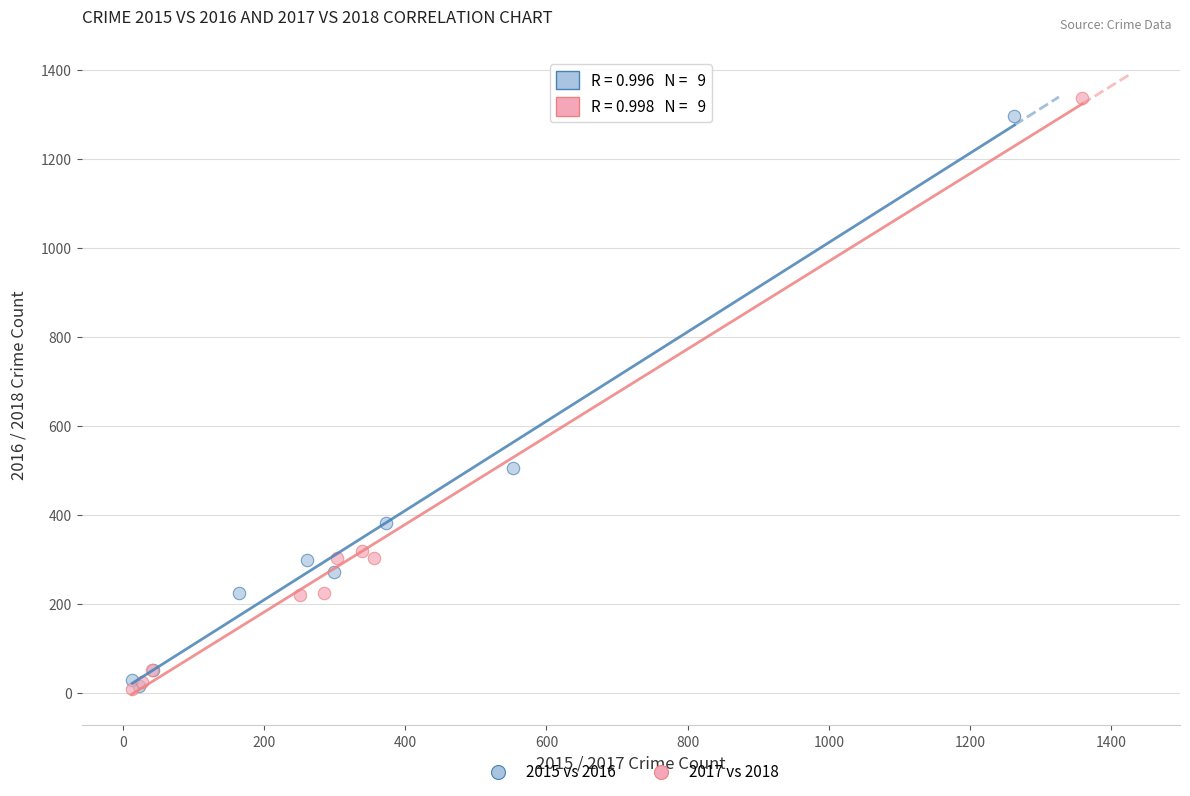

Which series has the widest spread of Y values?

2017 vs 2018